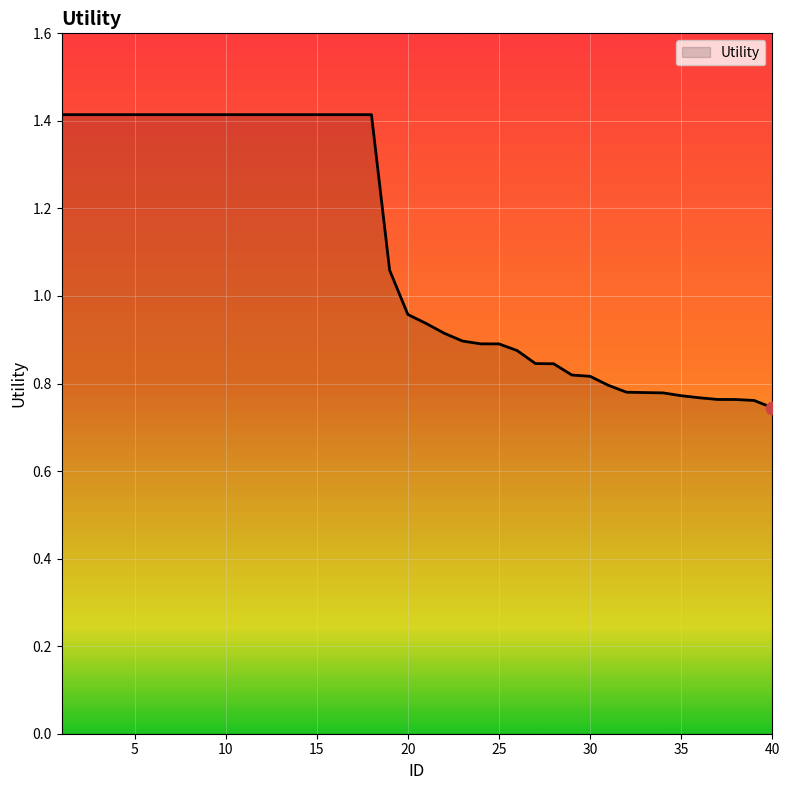

What is the greatest value displayed?

1.4